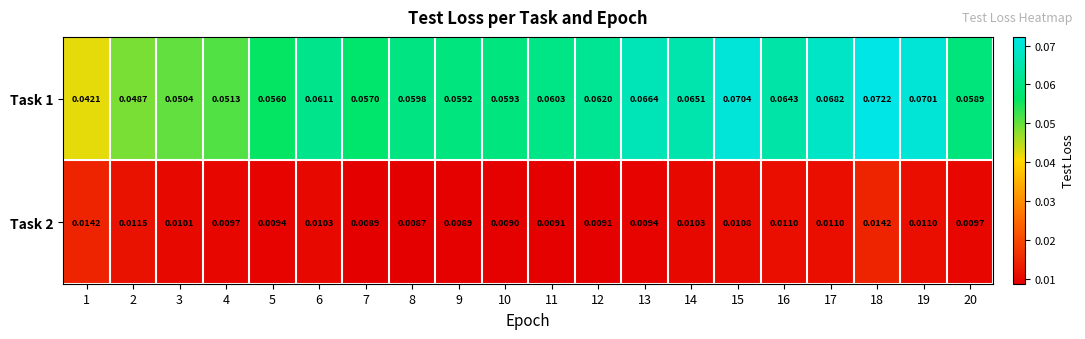

Count the number of categories in the chart.

20